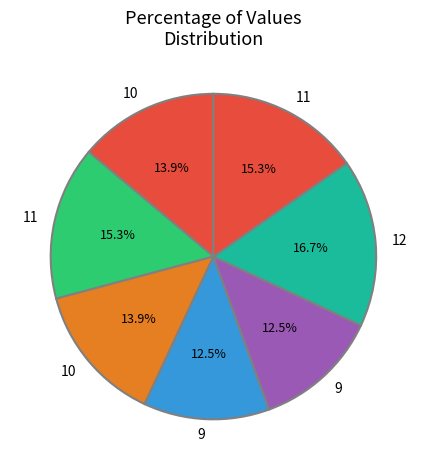

Count the number of slices in the pie.

7